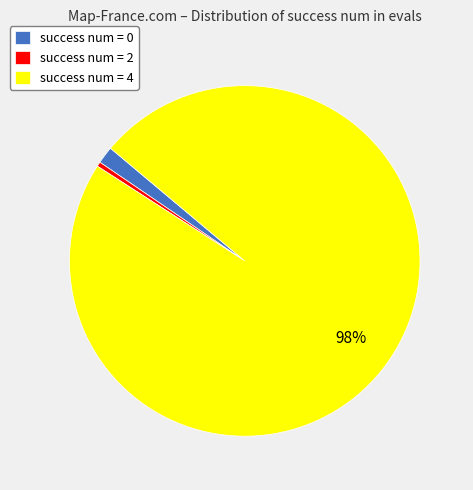

How many slices are in this pie chart?

3